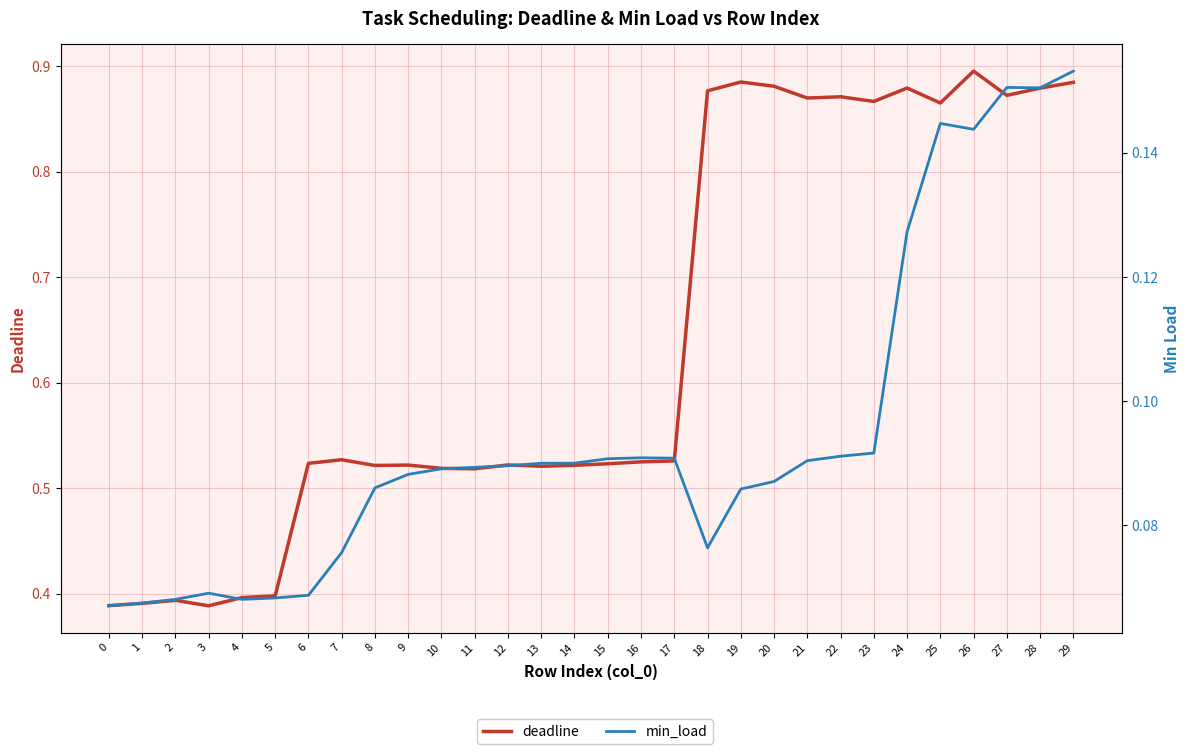

What is the value of the min_load point at the 27th from the left?

0.1